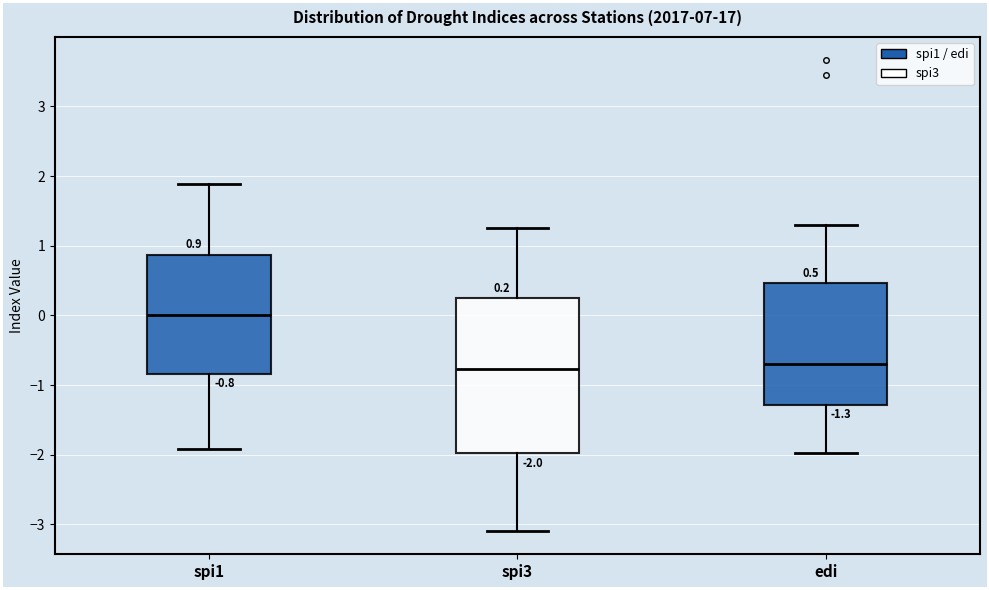

Which box has the highest median line?

spi1